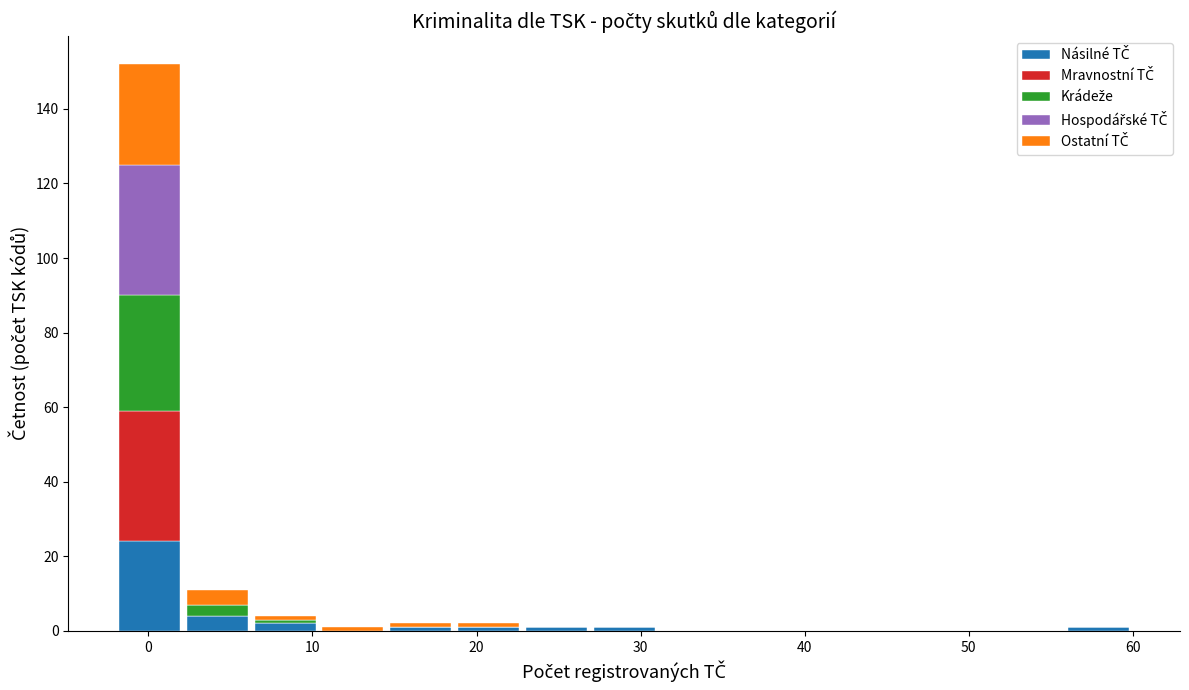

Reading left to right, transcribe this chart: for each stacked bar, give the range it covers on the x-axis and its total height. Neither the bar edges nor the heights are printed on the chart, so give them approximately, as read against the axes.

-2 to 2: 152
2 to 6: 12
6 to 10: 4
10 to 15: under 2
15 to 19: 2
19 to 23: 2
23 to 27: under 2
27 to 31: under 2
31 to 35: 0
35 to 39: 0
39 to 43: 0
43 to 48: 0
48 to 52: 0
52 to 56: 0
56 to 60: under 2